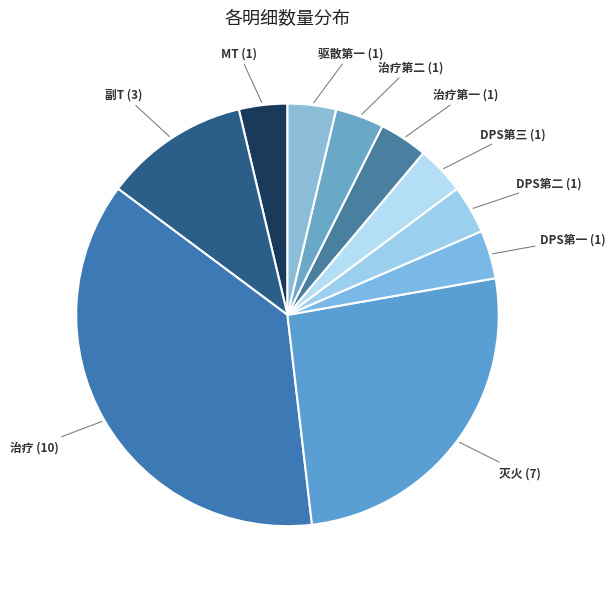

How many slices are in this pie chart?

10